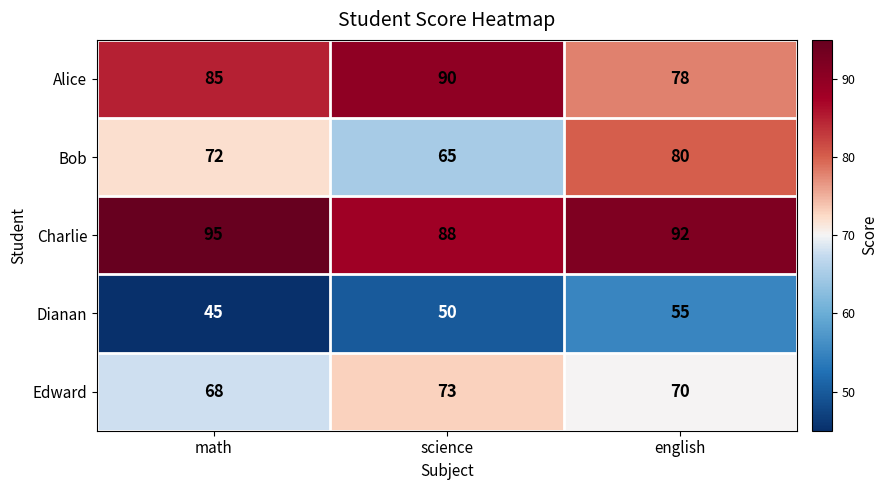

What value does the Bob series have at science, to the nearest 5?

65